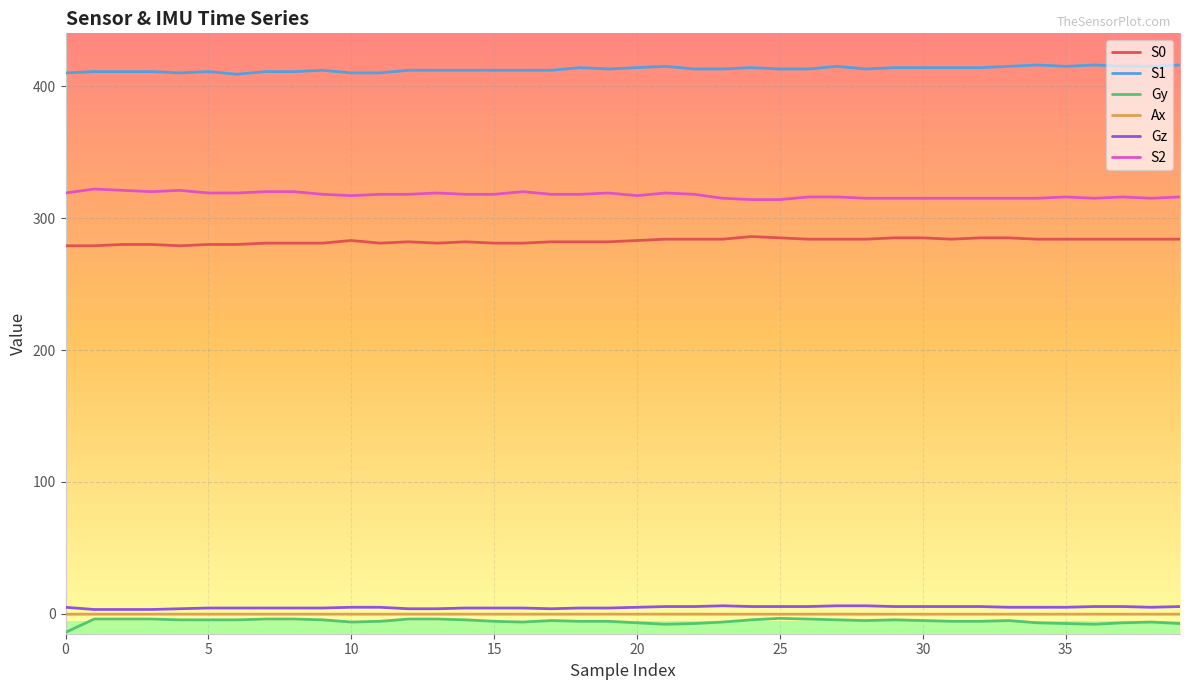

What is the difference between the Gz values at 20 and 20?

1.1